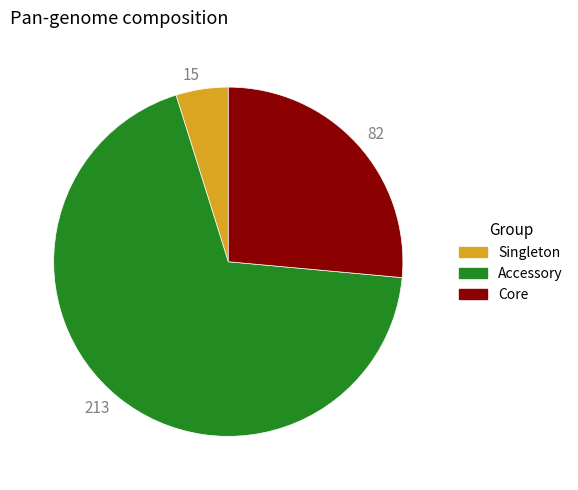

Between 82 and 15, which is larger?

82